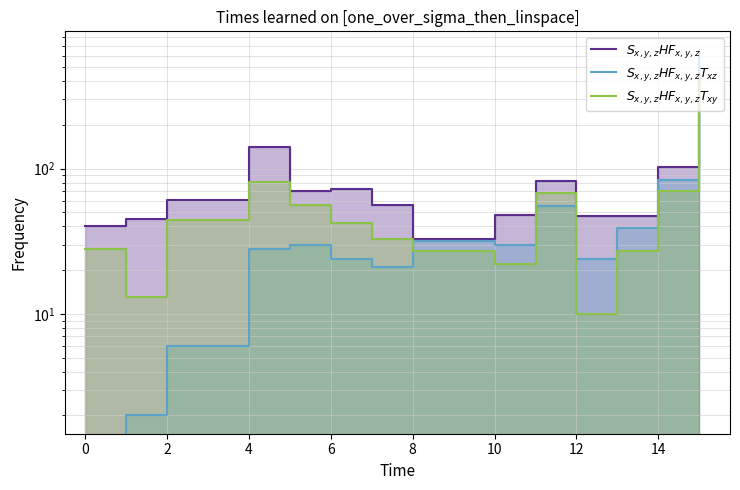

How many lines are shown in the chart?

3